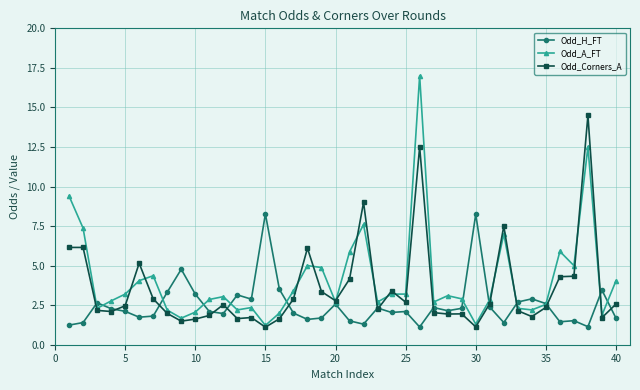

In Odd_Corners_A, how many points are lower than both neighbors (excluding endpoints)?

11